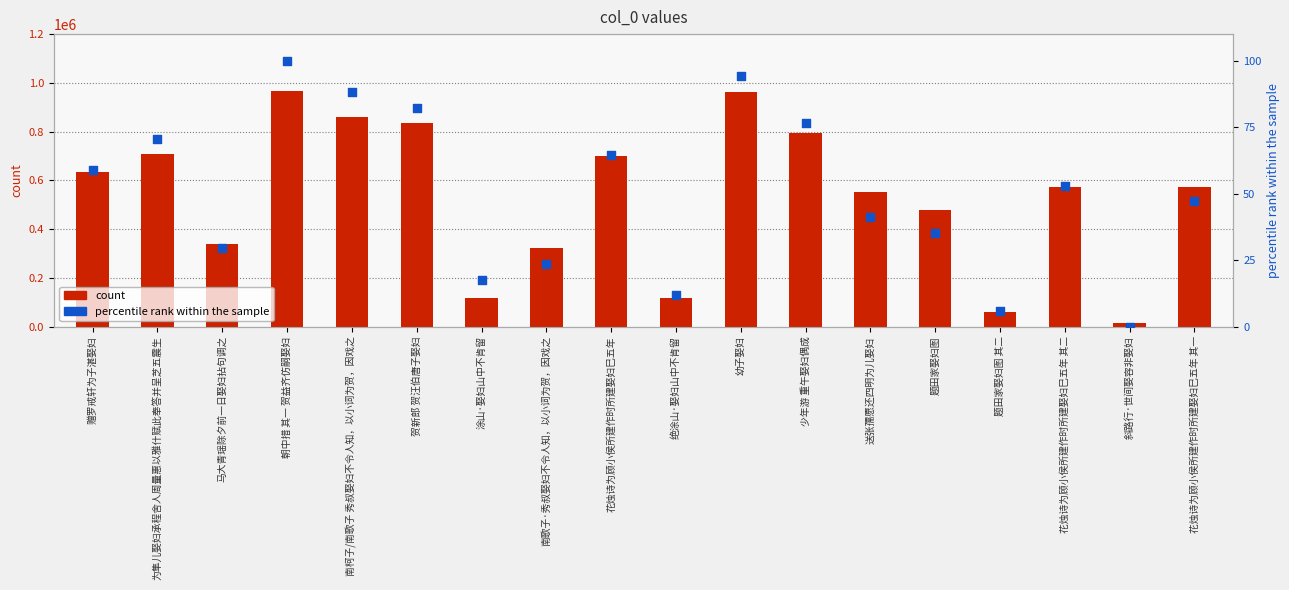

What are all the series names shown in the legend?

count, percentile rank within the sample